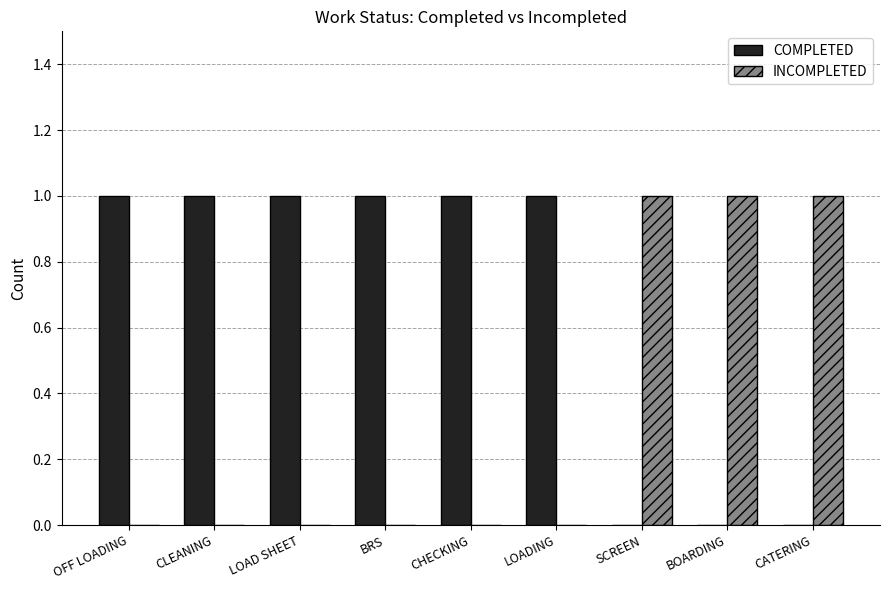

Which series has the largest total across all categories?

COMPLETED